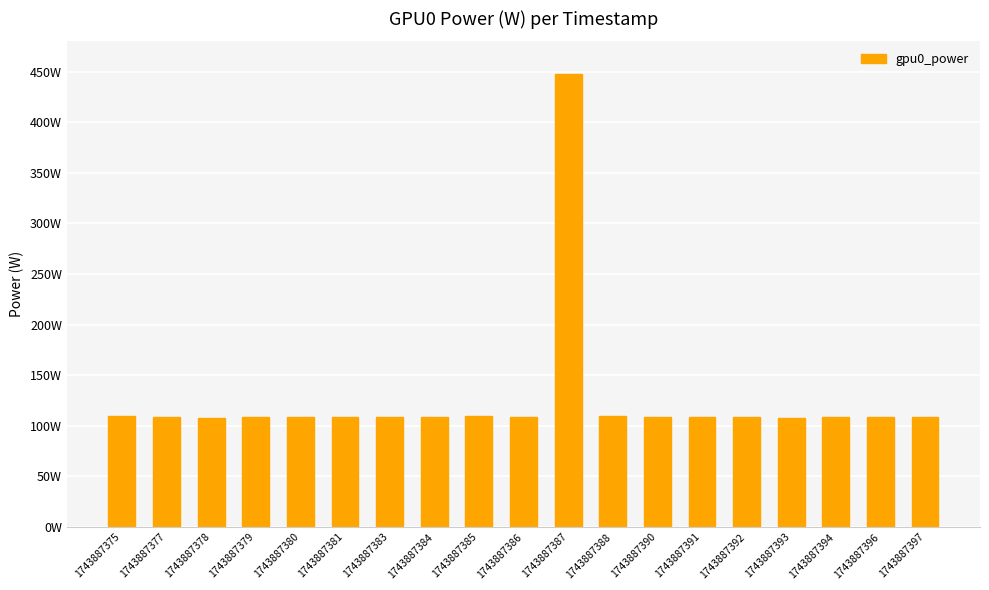

What is the maximum value shown in the chart?

448